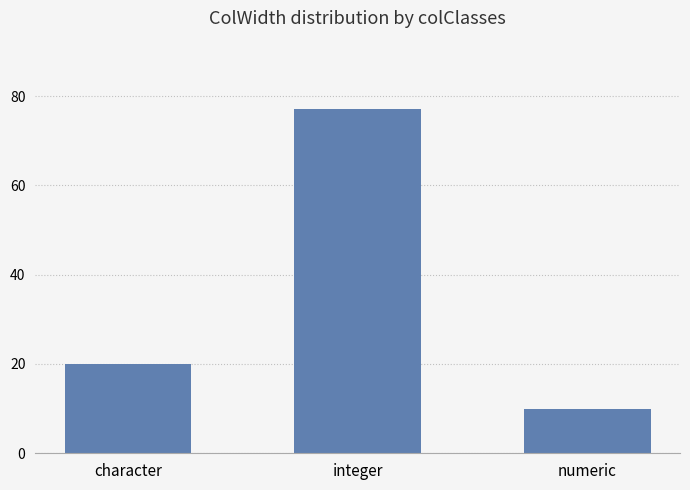

Reading left to right, list all the values displayed in this chart.

20	77	10